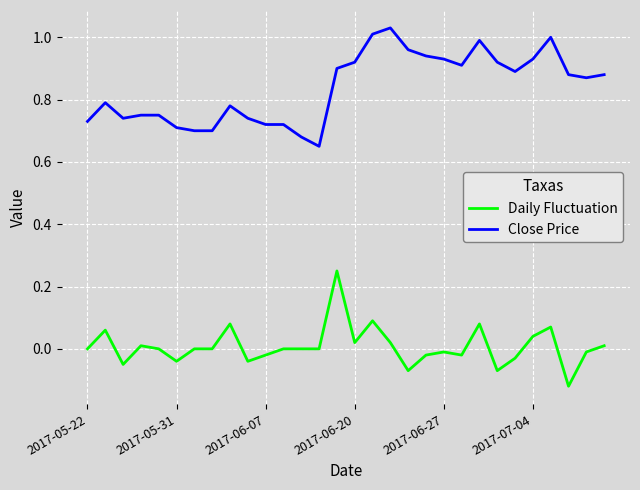

True or false: Daily Fluctuation has more than 0 points higher than both neighbors.

True